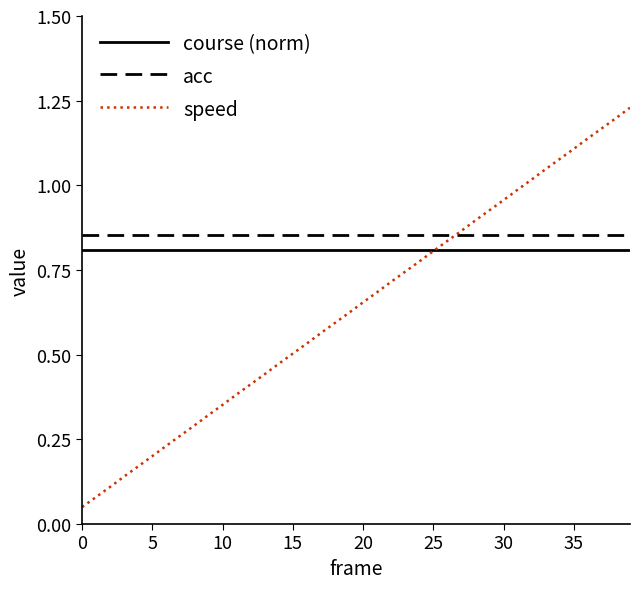

What is the sum of all speed values?

25.6